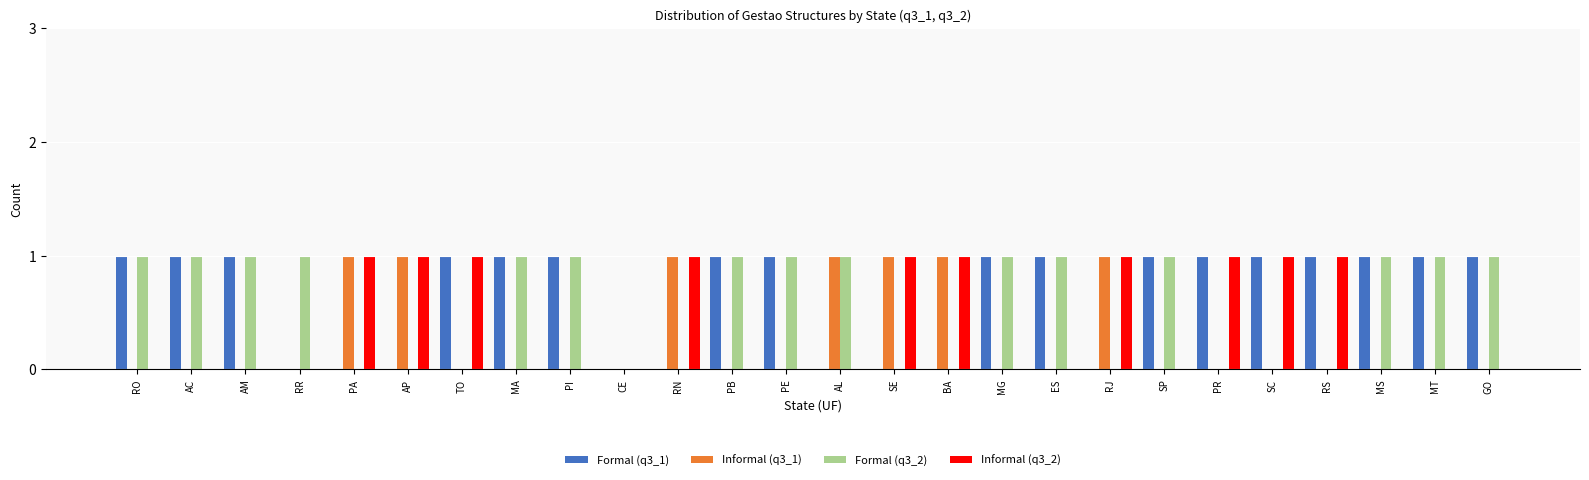

The Formal (q3_1) series shows 1 at PE. True or false?

True